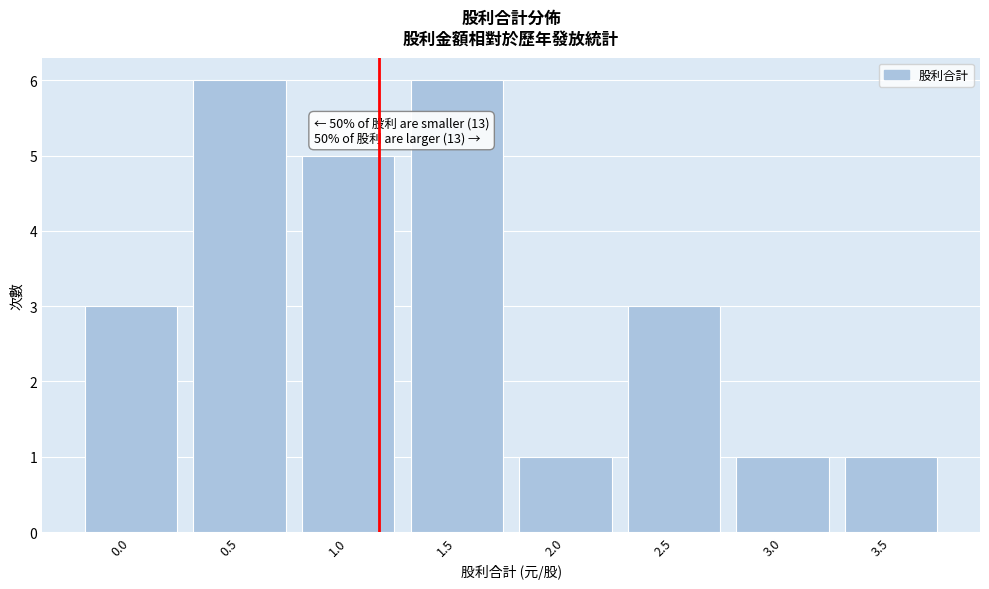

Reading right to left, what are all the values shown in this chart?

3.5=1	3.0=1	2.5=3	2.0=1	1.5=6	1.0=5	0.5=6	0.0=3